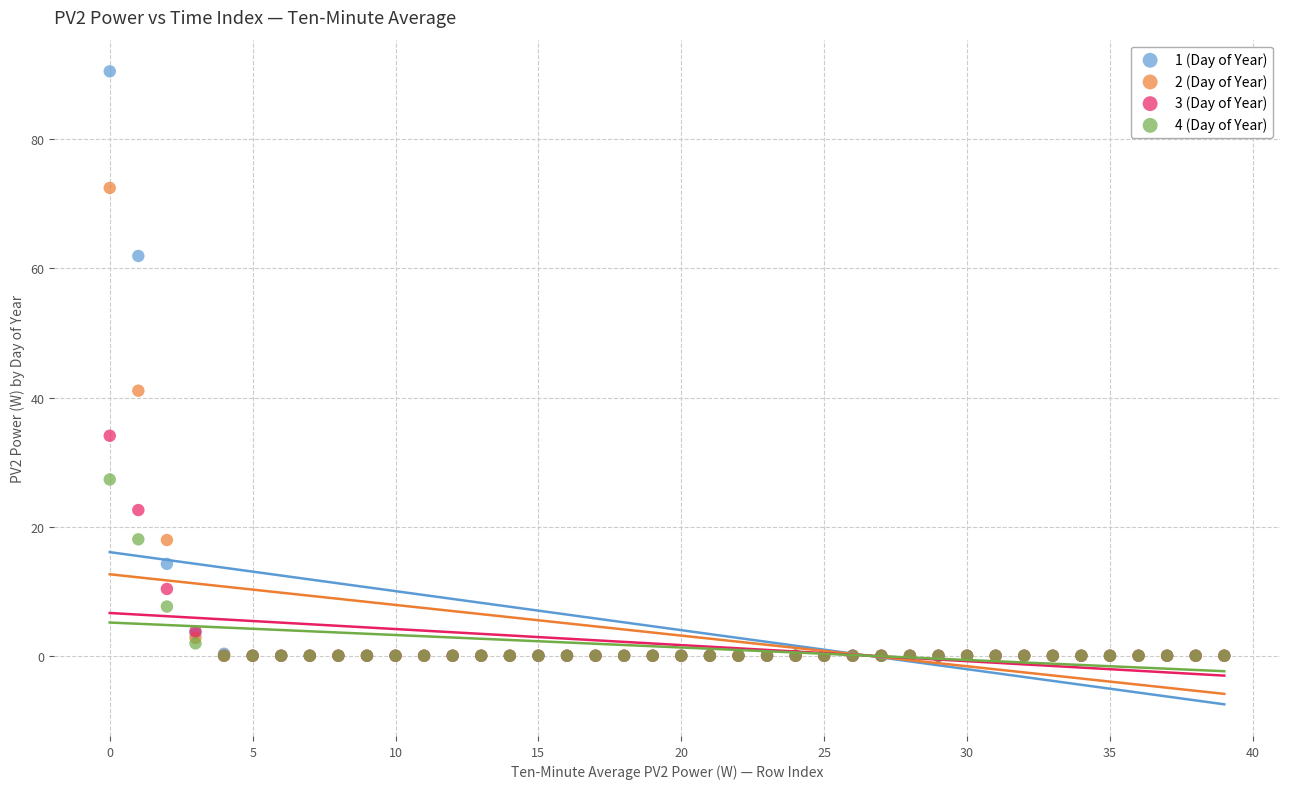

Across all series, what Y value is closest to 45?

41.1